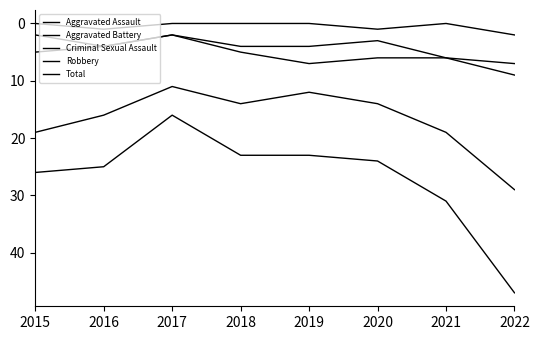

Rank the series at 2019 from lowest to highest value.

Criminal Sexual Assault, Aggravated Assault, Aggravated Battery, Robbery, Total